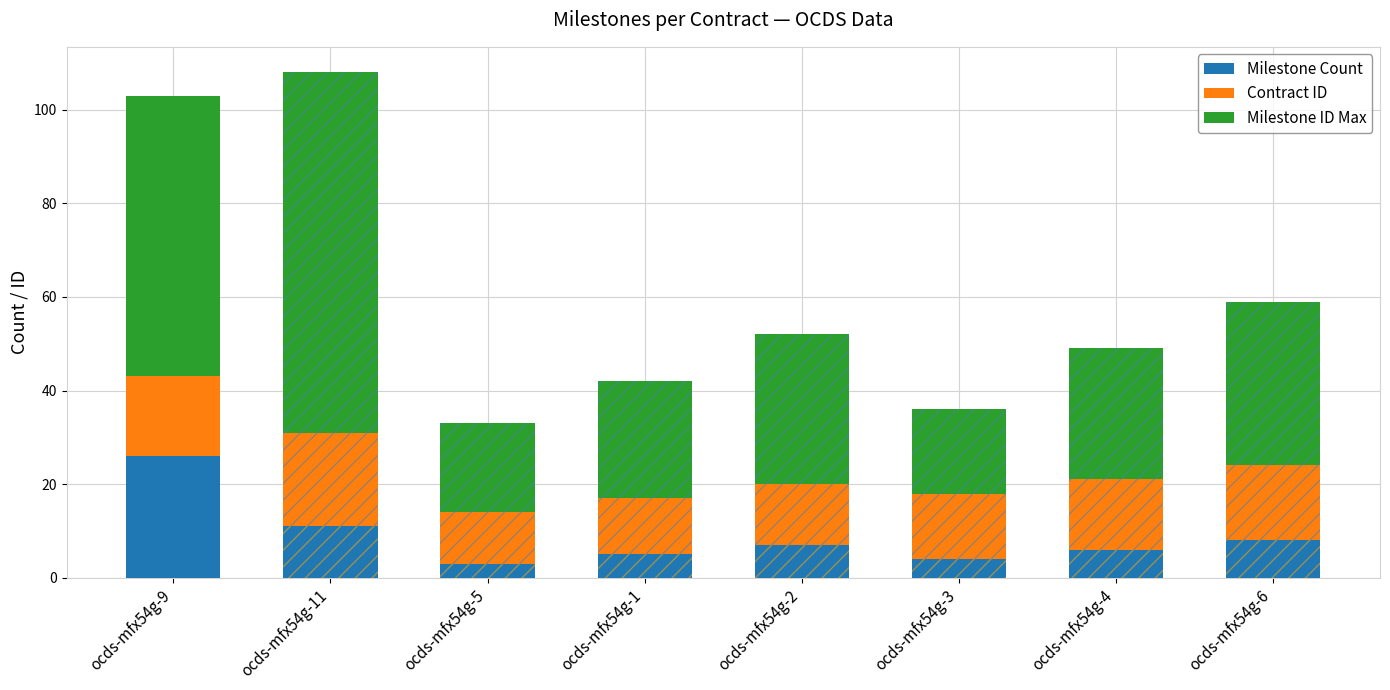

How many values in the Milestone Count series exceed 7?

3